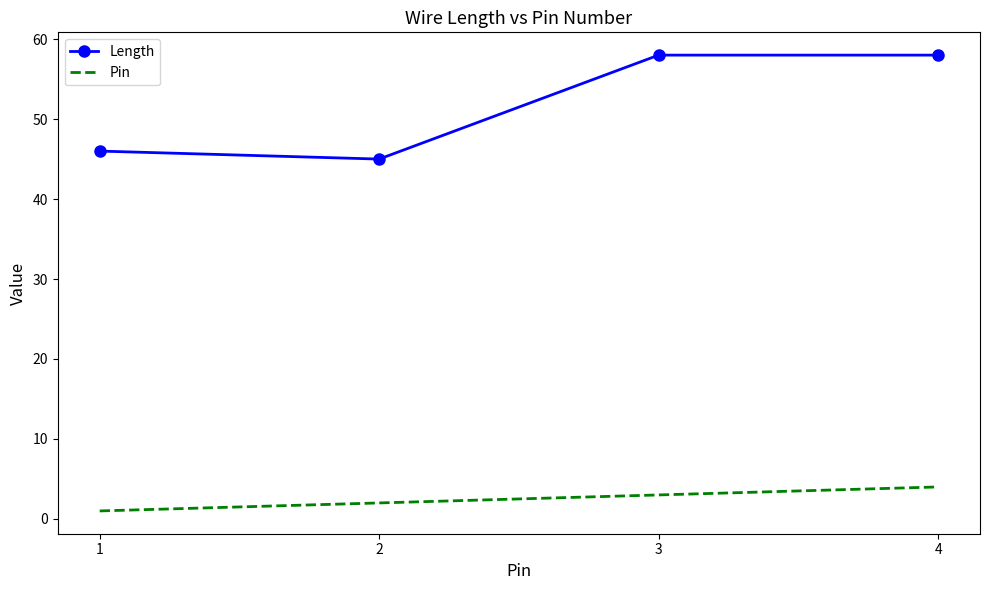

What is the average value of the Length series?

52